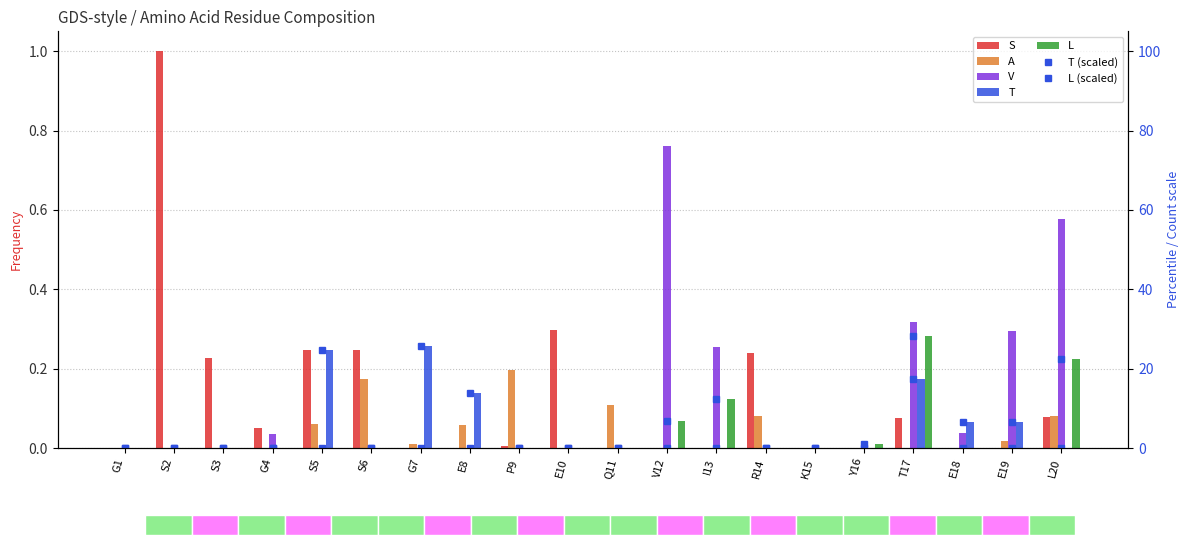

How many data points does each series have?

20